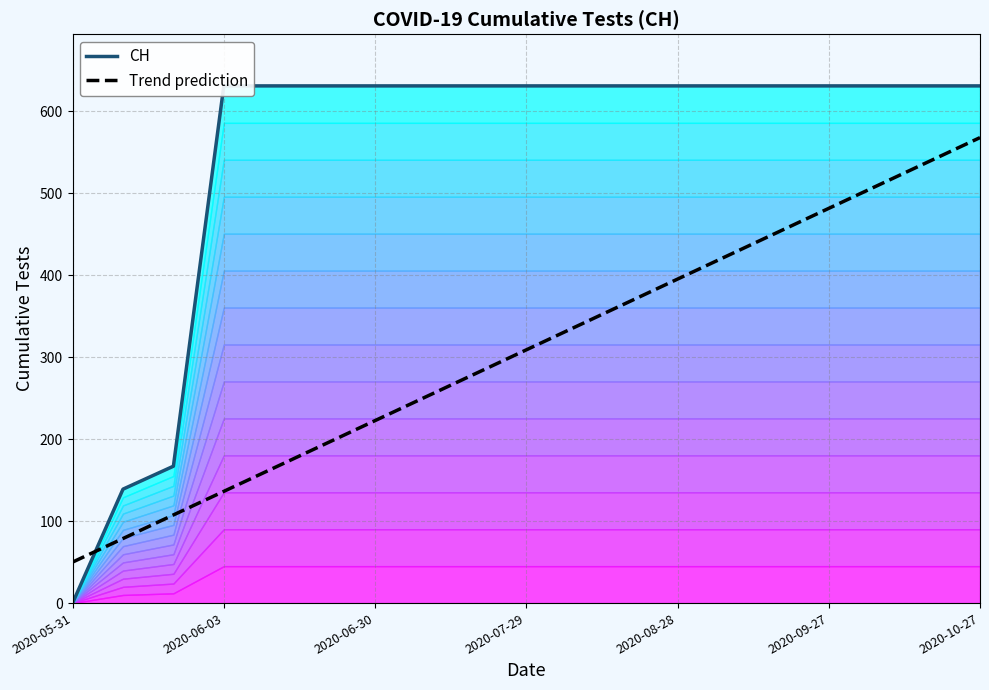

Which category has the lowest value in the Trend prediction series?

2020-05-31